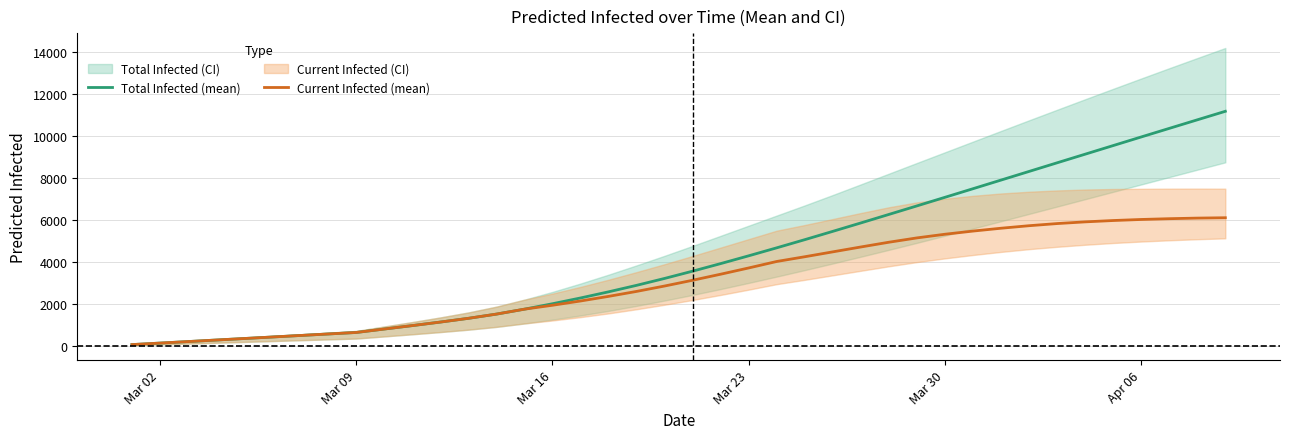

What value does the Total Infected (mean) series have at Apr 06?

9954